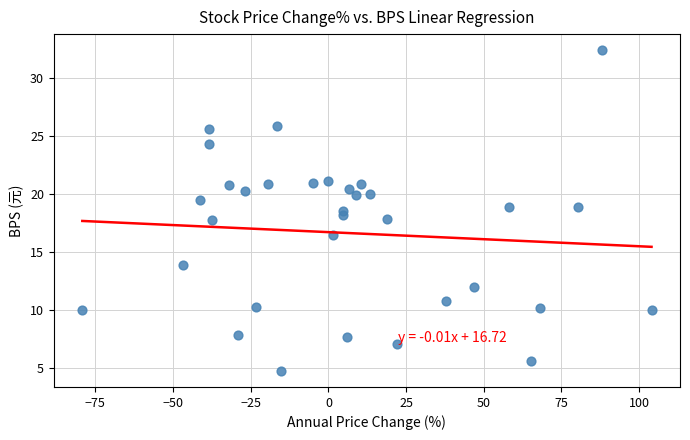

What is the range of X values (max minus min)?

183.2